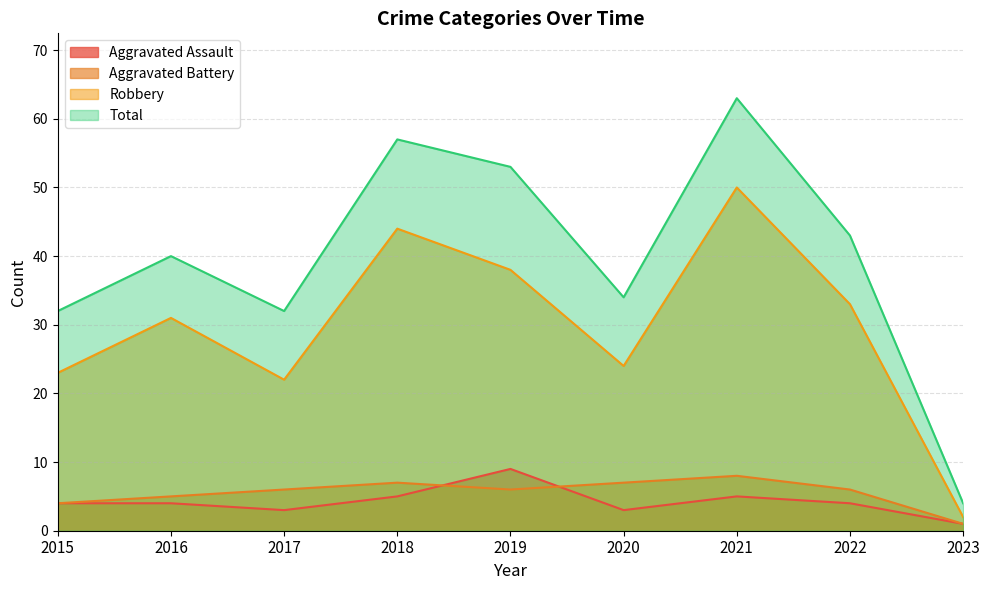

At how many categories does at least one series exceed 32?

6